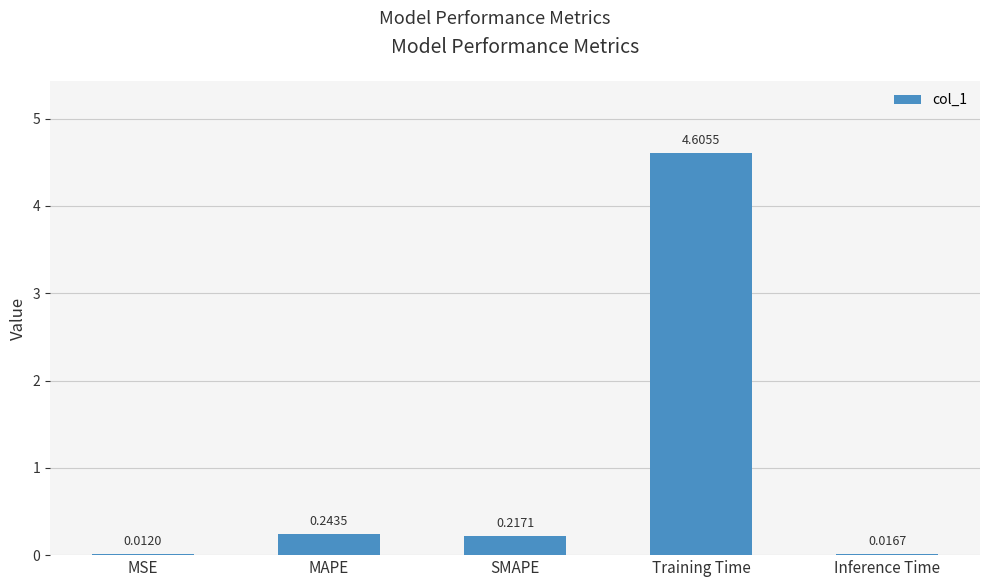

Count the number of data series in this chart.

1